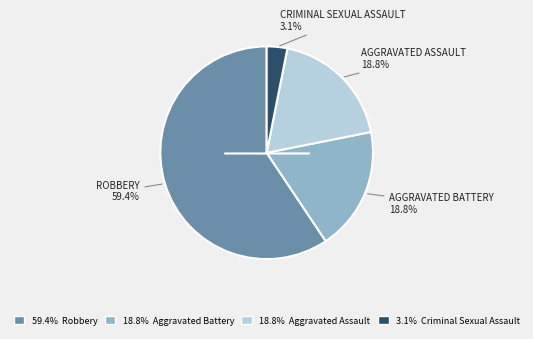

Which category accounts for the majority?

59.4% Robbery